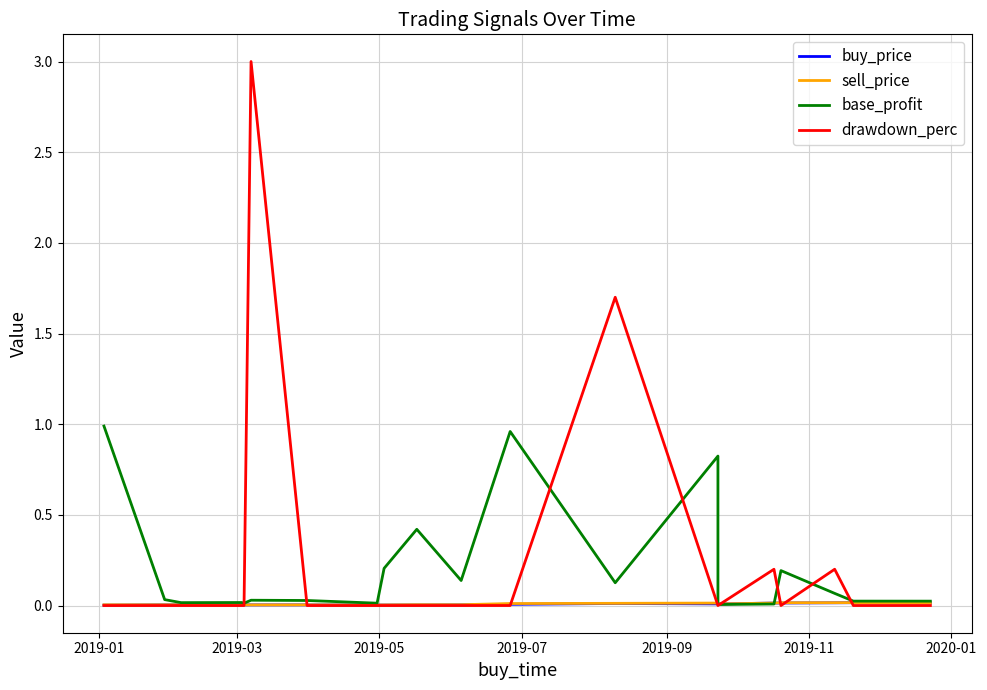

Is the value of base_profit at 2019-03 greater than the value of buy_price at 10?

Yes